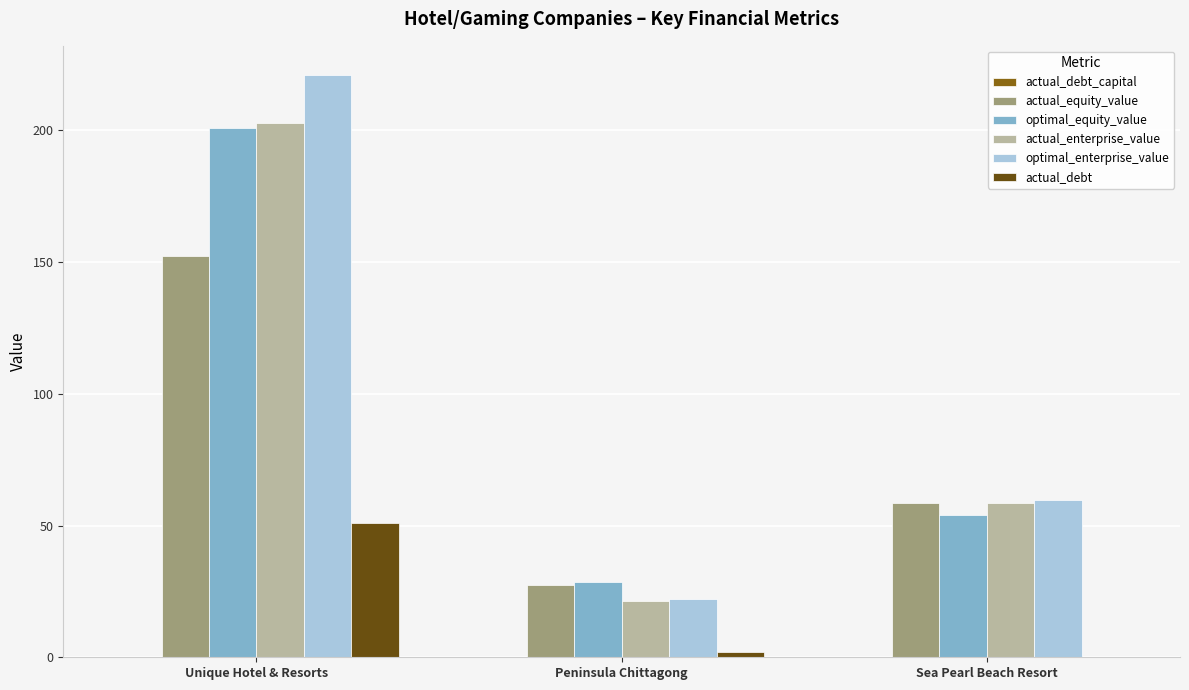

Where is actual_enterprise_value nearest to the value 112?

Sea Pearl Beach Resort